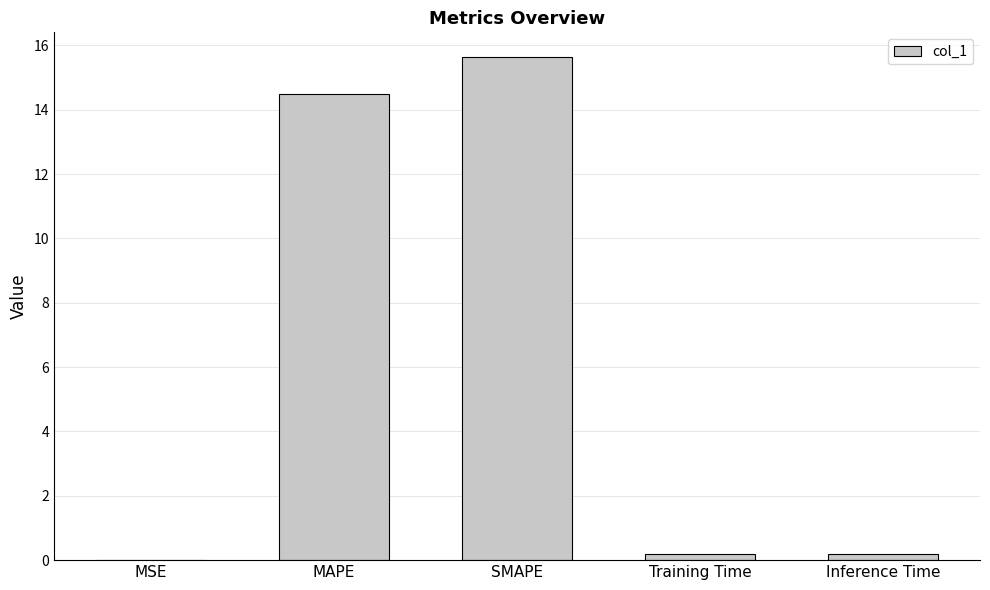

At which category does the chart reach its peak across all series?

SMAPE